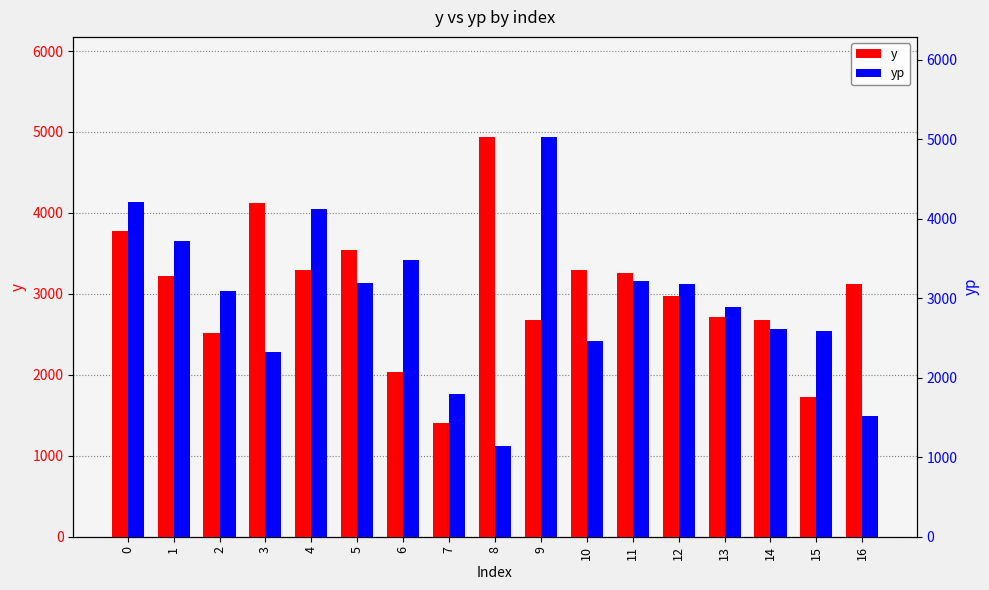

What is the highest value of the yp series?

5030.4